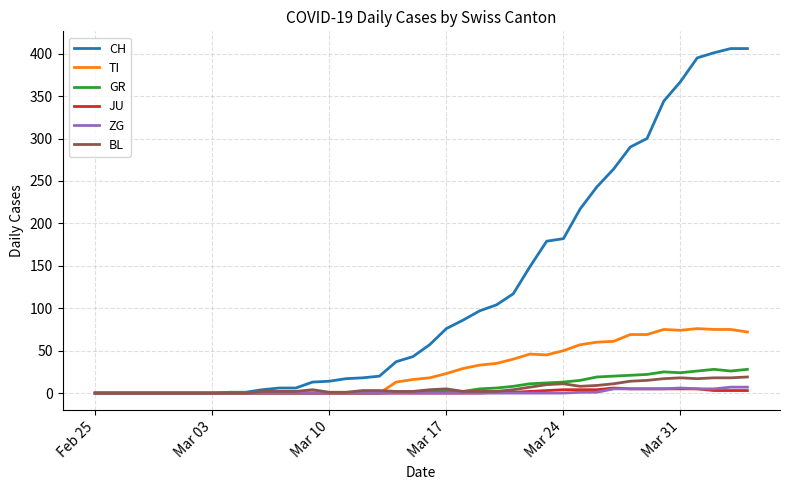

What is the maximum value for GR?

28